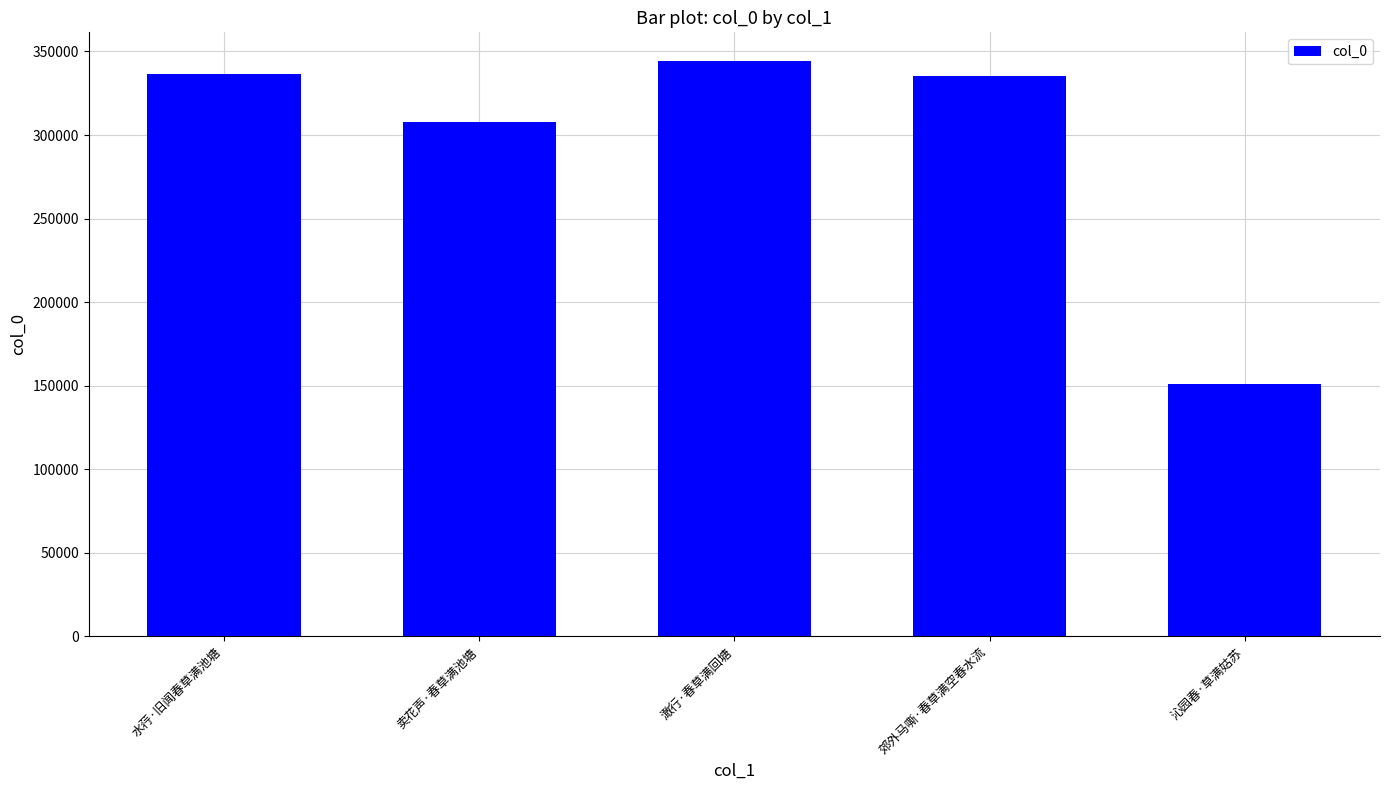

Where does the data first go above 335502?

水荇·旧闻春草满池塘